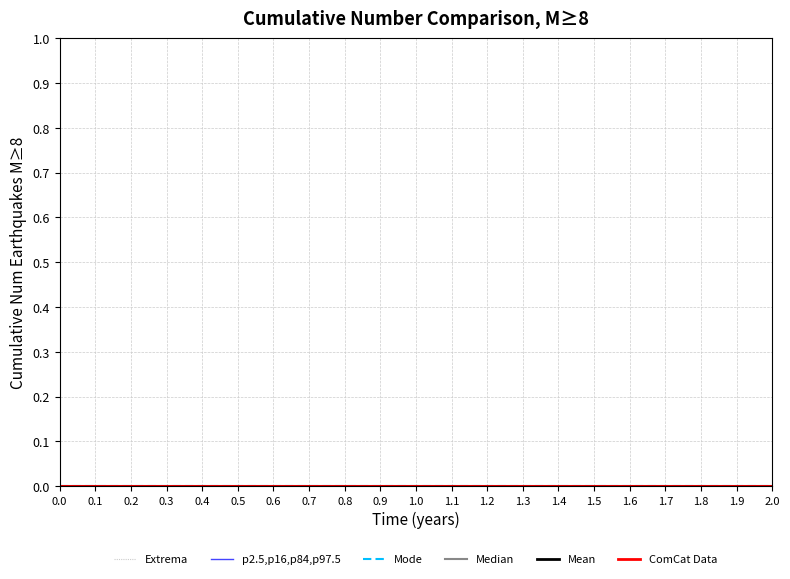

What is the label of the 9th point from the left?

0.8